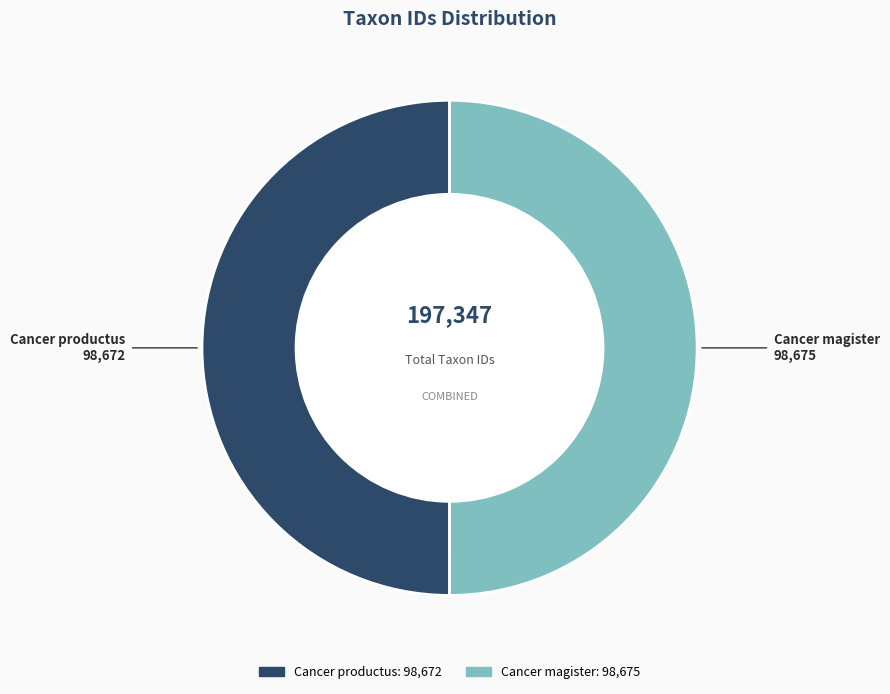

Combined, do Cancer productus and Cancer magister account for over 50%?

Yes